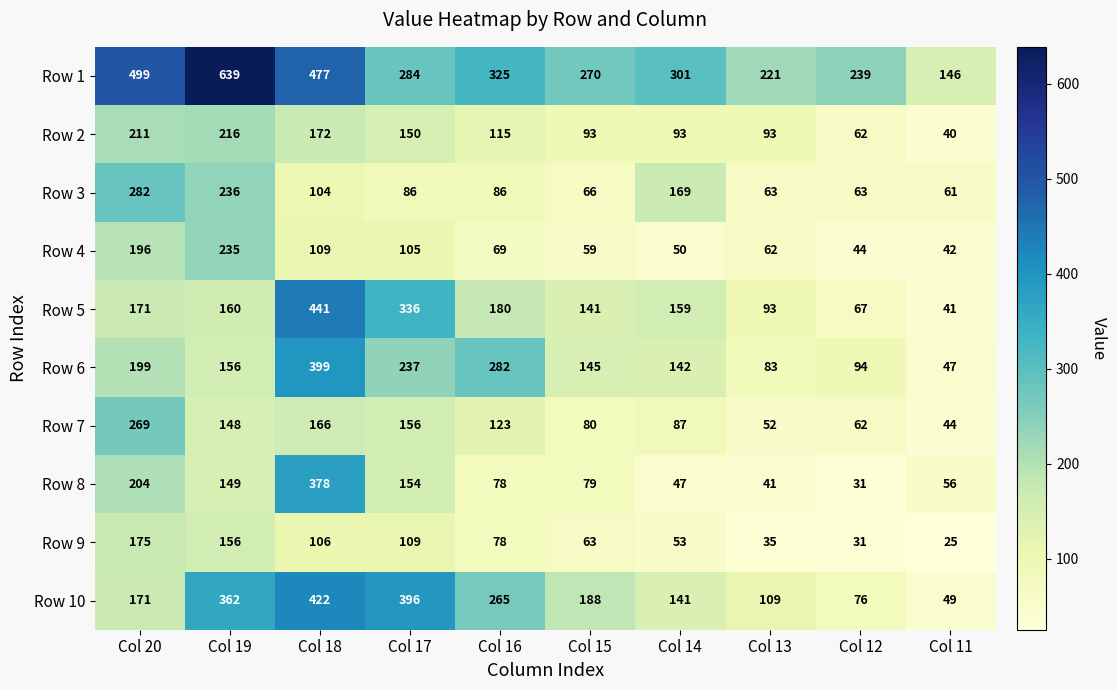

True or false: Row 4 has a value of 415 at Col 19.

False